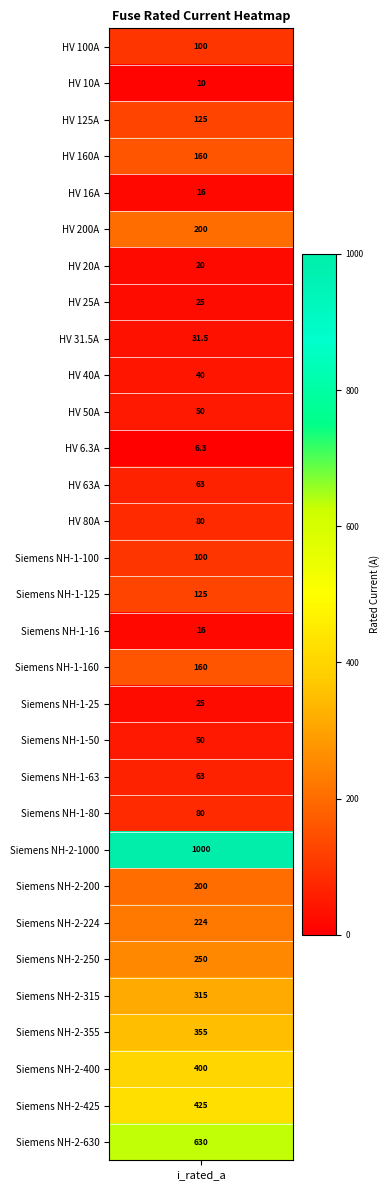

Rank the categories by value from highest to lowest.

Siemens NH-2-1000, Siemens NH-2-630, Siemens NH-2-425, Siemens NH-2-400, Siemens NH-2-355, Siemens NH-2-315, Siemens NH-2-250, Siemens NH-2-224, HV 200A, Siemens NH-2-200, HV 160A, Siemens NH-1-160, HV 125A, Siemens NH-1-125, HV 100A, Siemens NH-1-100, HV 80A, Siemens NH-1-80, HV 63A, Siemens NH-1-63, HV 50A, Siemens NH-1-50, HV 40A, HV 31.5A, HV 25A, Siemens NH-1-25, HV 20A, HV 16A, Siemens NH-1-16, HV 10A, HV 6.3A